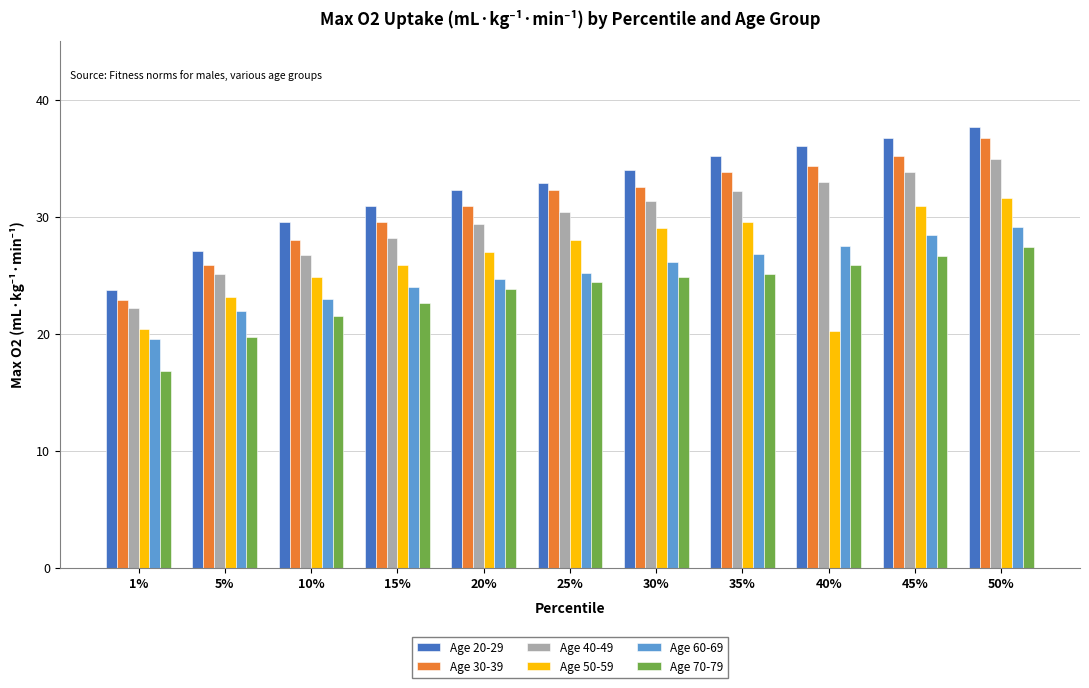

What is the difference between the Age 30-39 values at 45% and 50%?

1.5